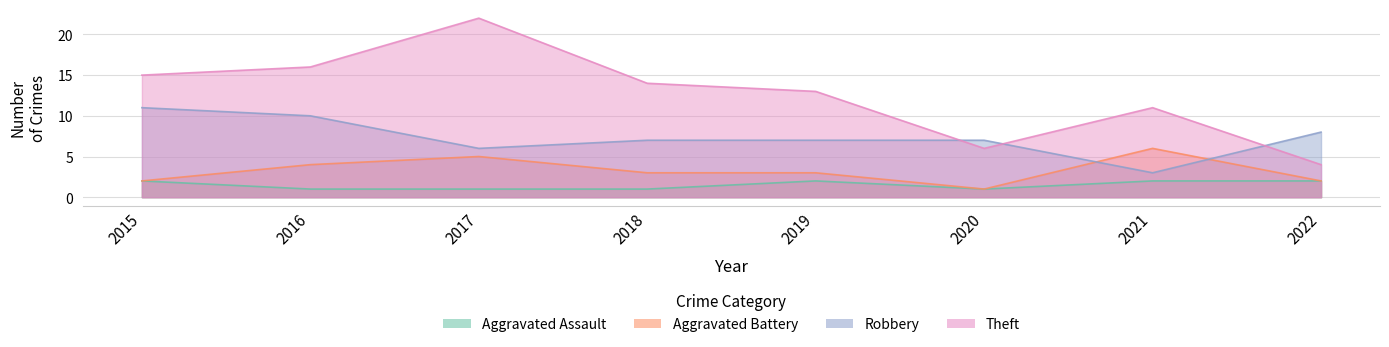

Which series changed the most between 2015 and 2017?

Theft